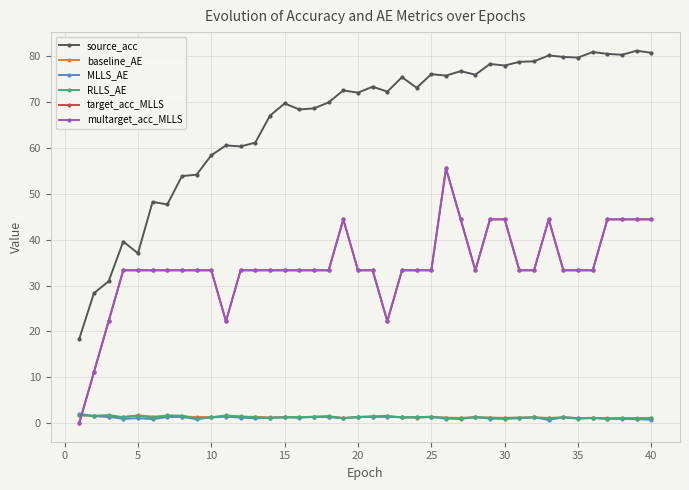

In source_acc, how many points are lower than both neighbors (excluding endpoints)?

12